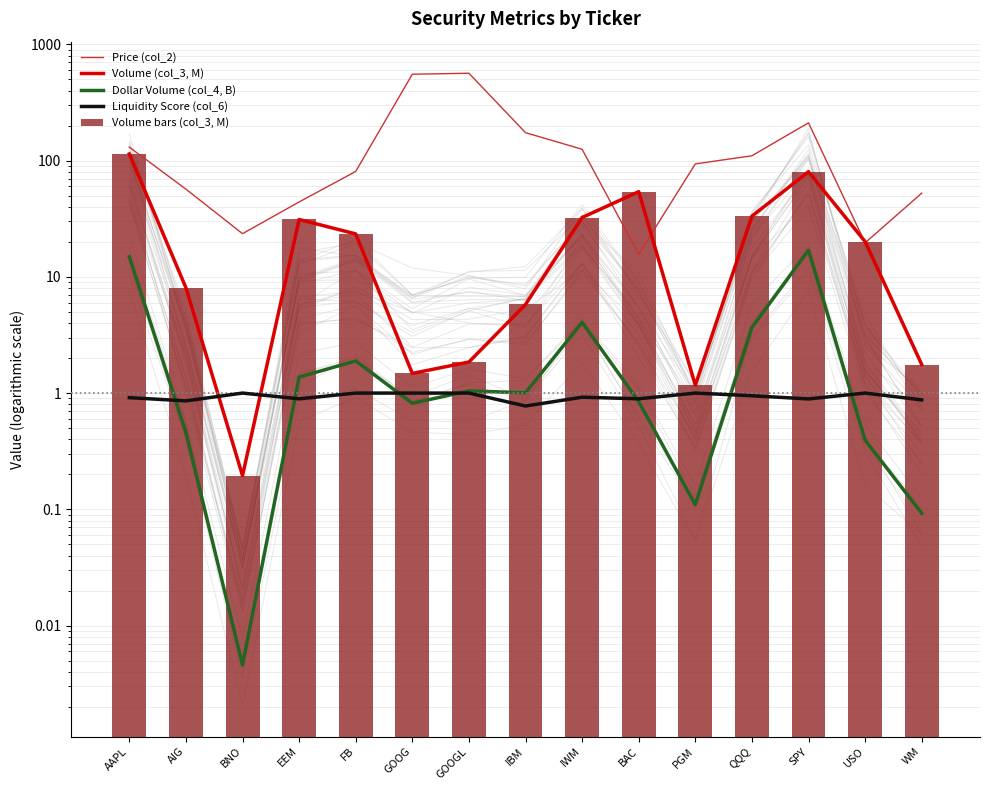

Is the value of Liquidity Score (col_6) at USO greater than the value of Dollar Volume (col_4, B) at IWM?

No